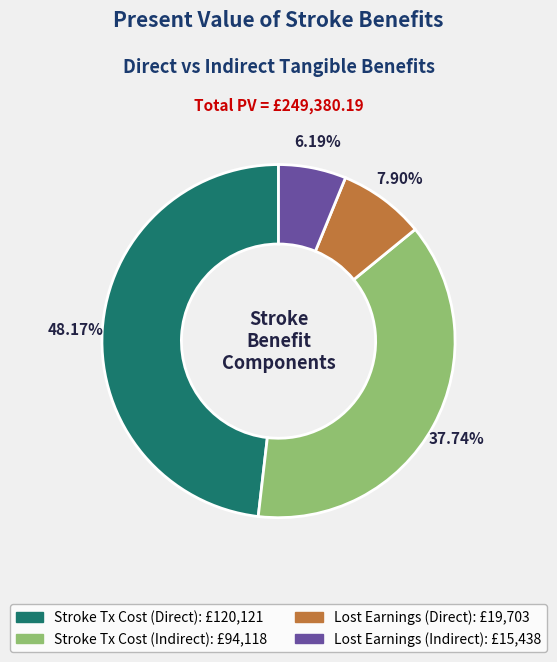

Is there any slice that represents more than half of the pie?

No